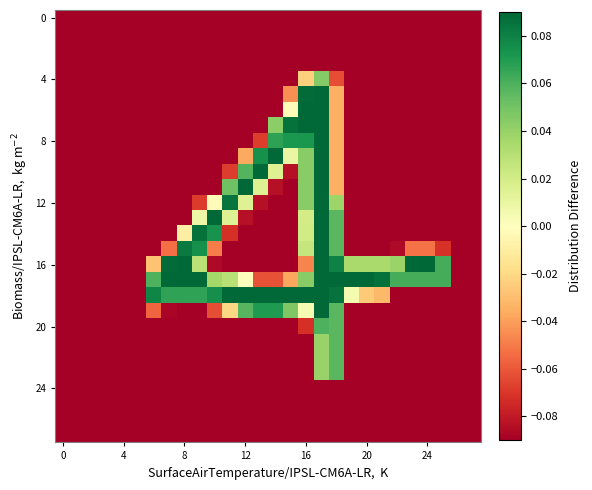

What is the greatest value displayed?

0.1